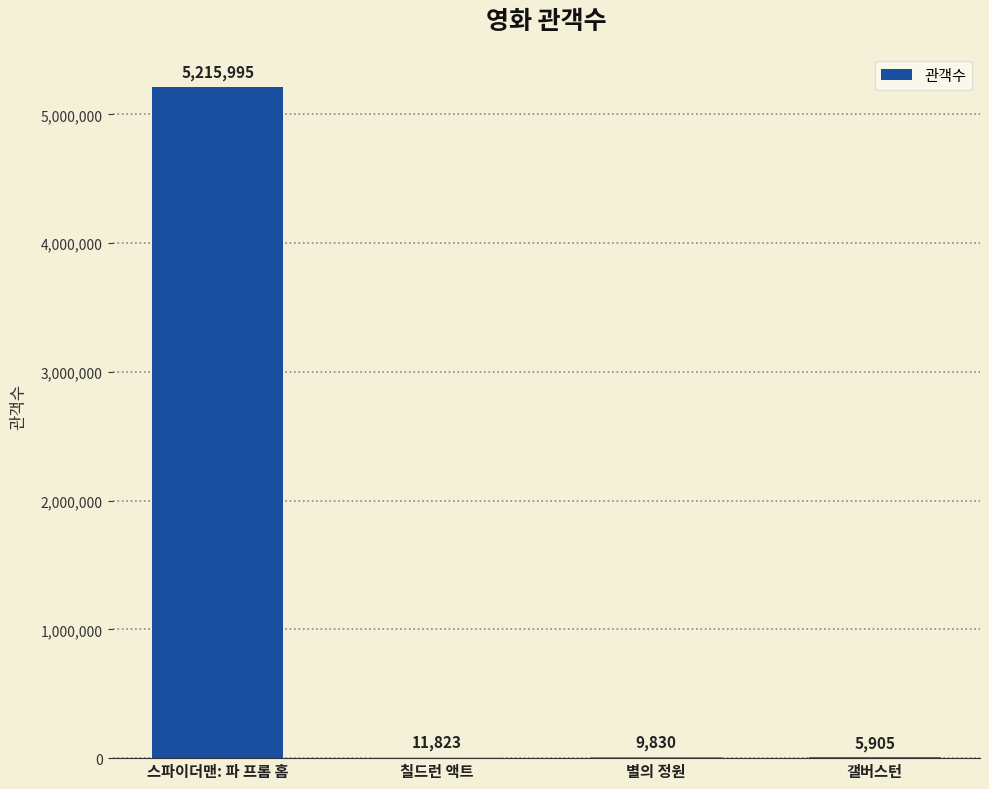

True or false: the data shows 11823 at 칠드런 액트.

True